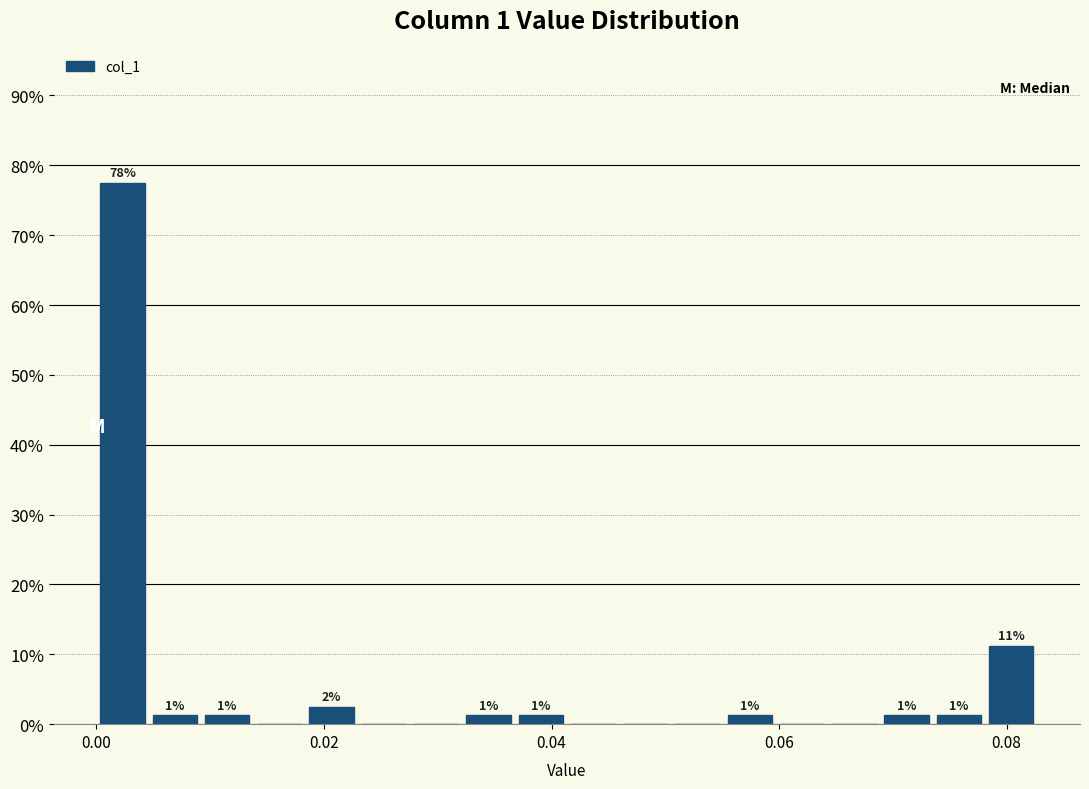

Read against the x-axis, roughly where is the centre of the tallest bar?

0.002